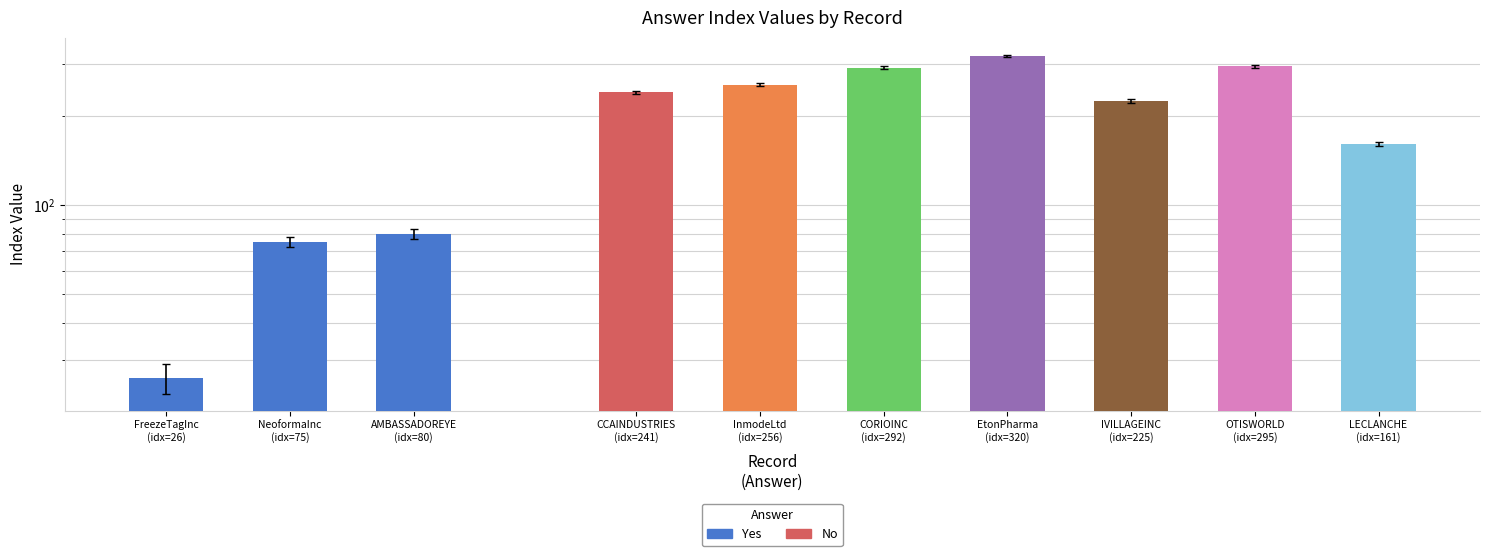

What position from the right is FreezeTagInc
(idx=26)?

3